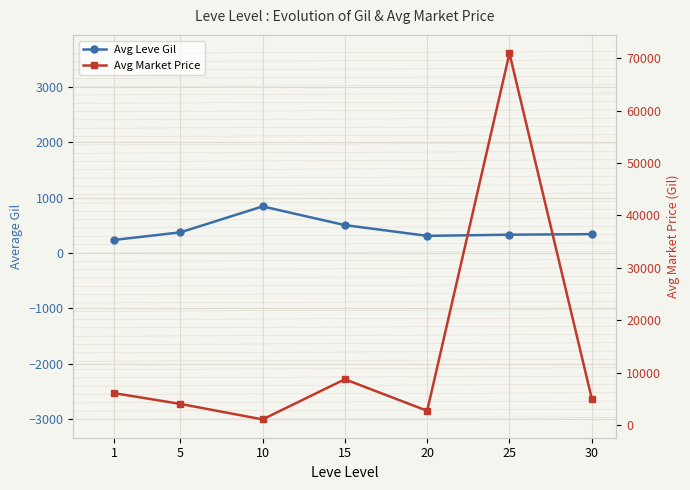

Where is Avg Leve Gil nearest to the value 538?

15